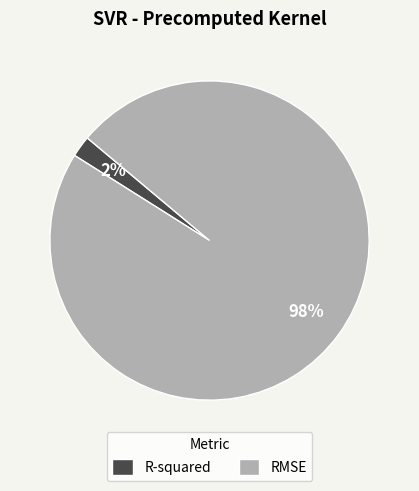

Do R-squared and RMSE together represent more than half of the pie?

Yes